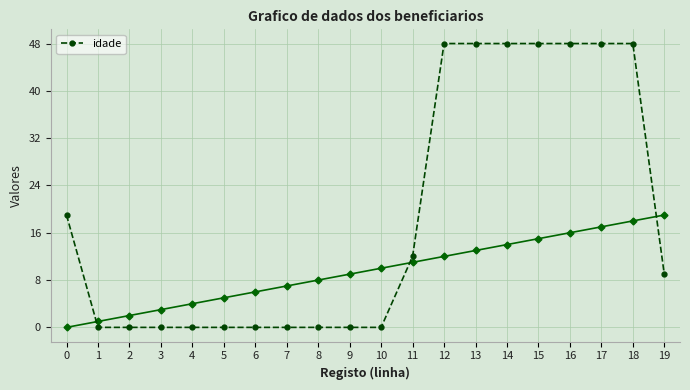

Rank the categories by value from lowest to highest.

1, 2, 3, 4, 5, 6, 7, 8, 9, 10, 19, 11, 0, 12, 13, 14, 15, 16, 17, 18